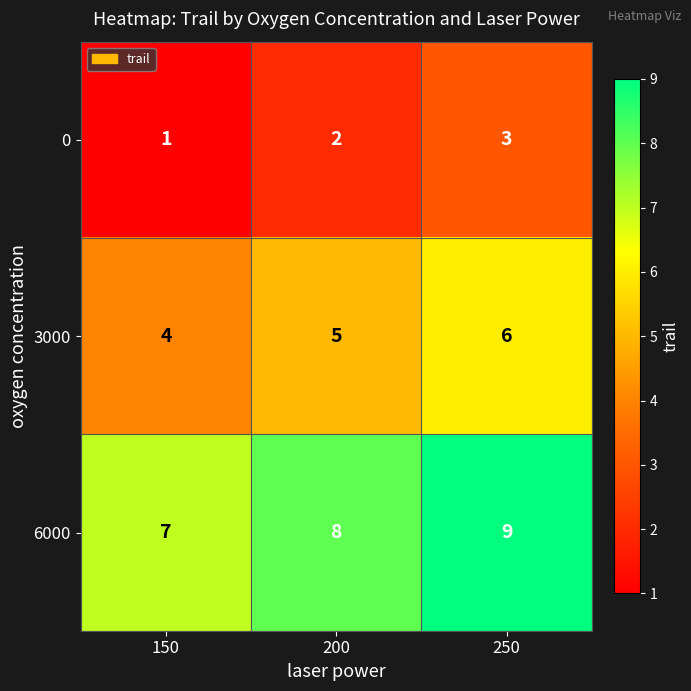

What is the spread (max minus min) of values at 200?

6